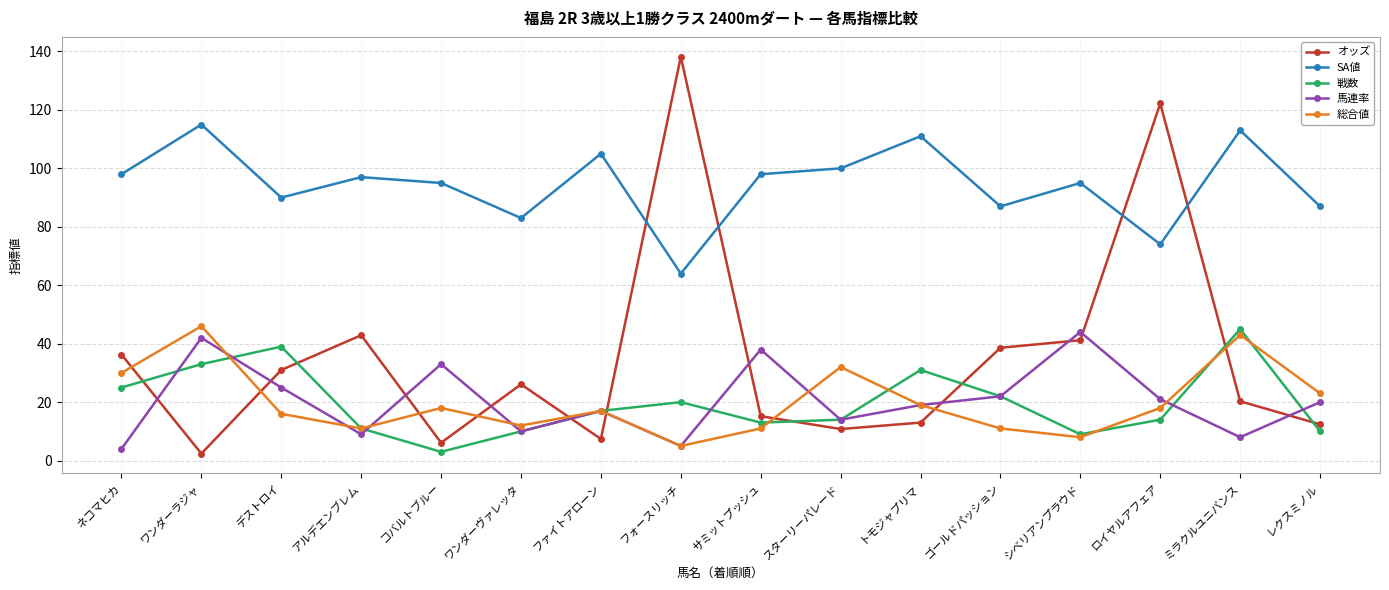

Where does the 総合値 series first go above 18?

ネコマヒカ